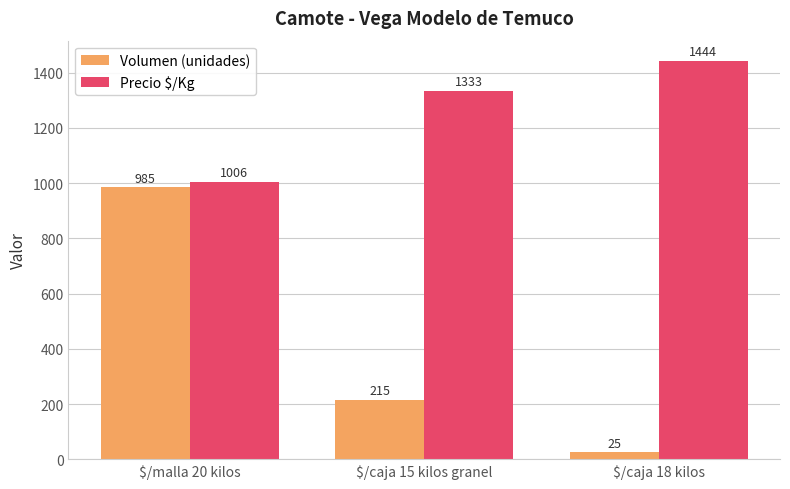

At which label does Volumen (unidades) first exceed 215?

$/malla 20 kilos